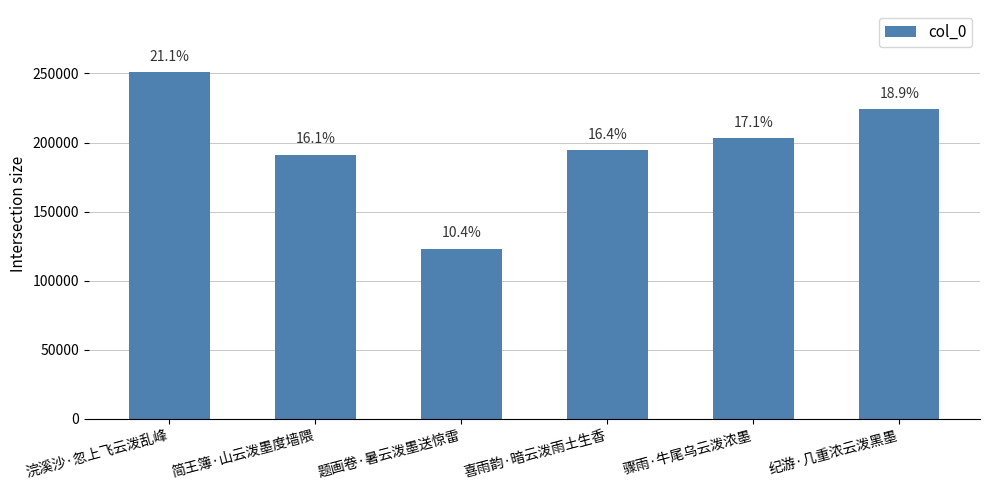

Rank the categories by value from highest to lowest.

浣溪沙·忽上飞云泼乱峰, 纪游·几重浓云泼黑墨, 骤雨·牛尾乌云泼浓墨, 喜雨韵·暗云泼雨土生香, 简王簿·山云泼墨度墙隈, 题画卷·暑云泼墨送惊雷